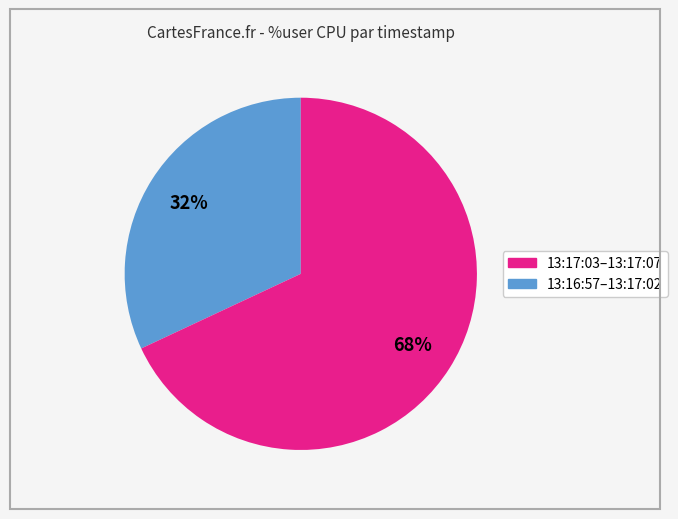

To the nearest percent, what is the difference between the largest and smallest slice percentages?

36%